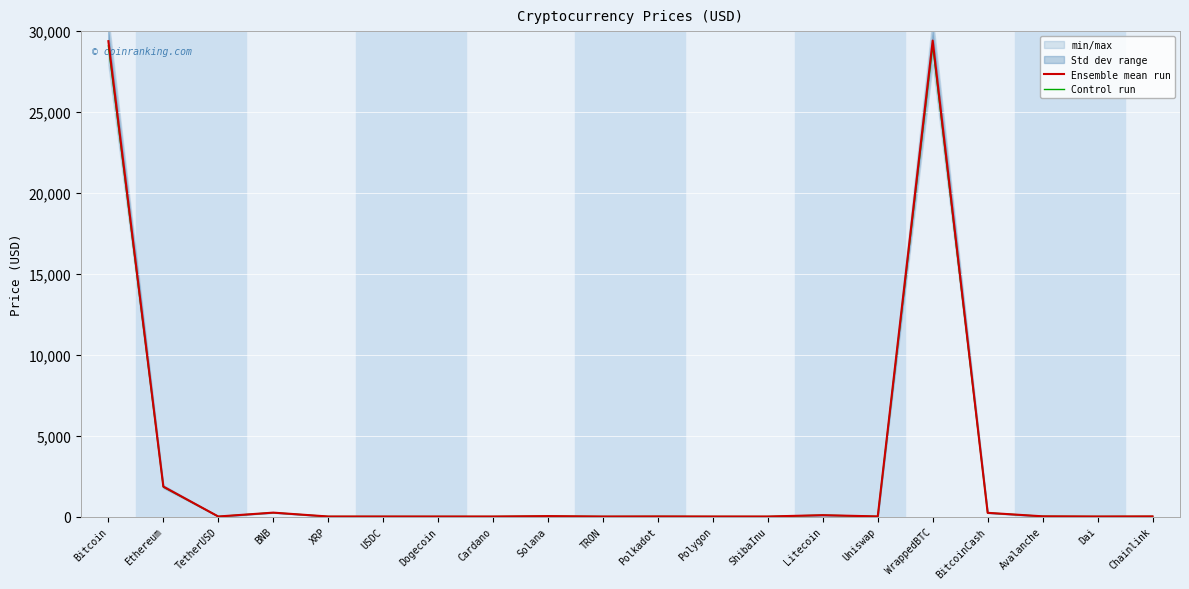

Is the value of Ensemble mean run at Dai greater than the value of Control run at Solana?

No